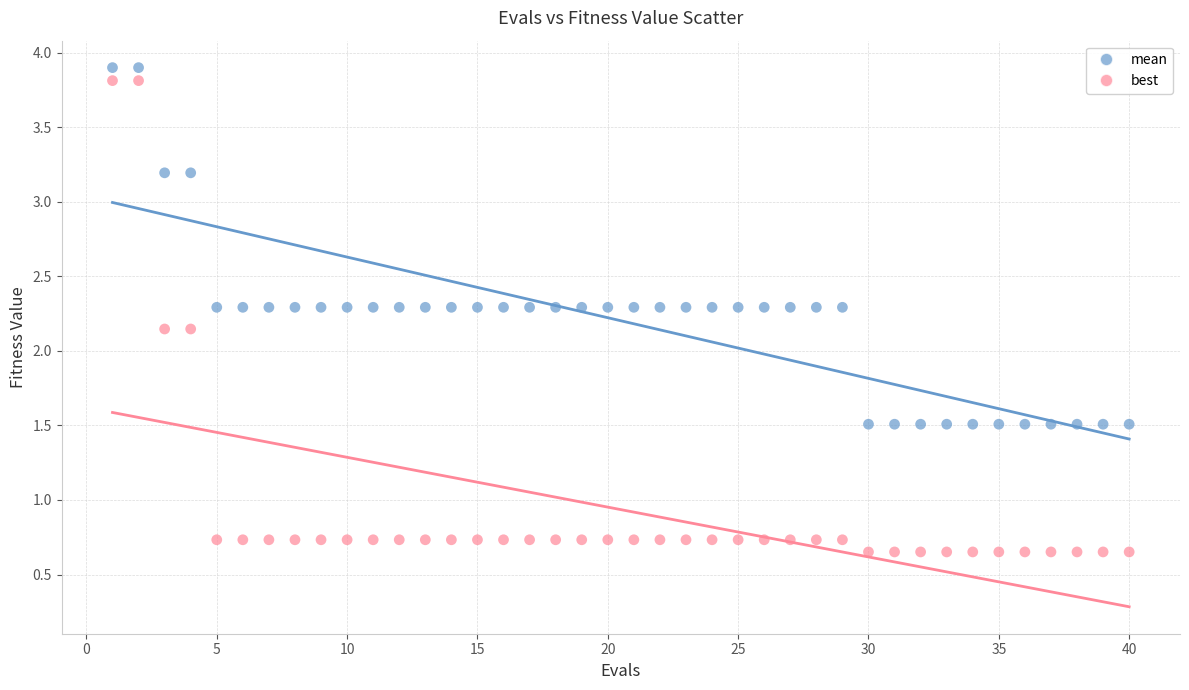

Across all data points, what is the range of X values (max minus min)?

39.0